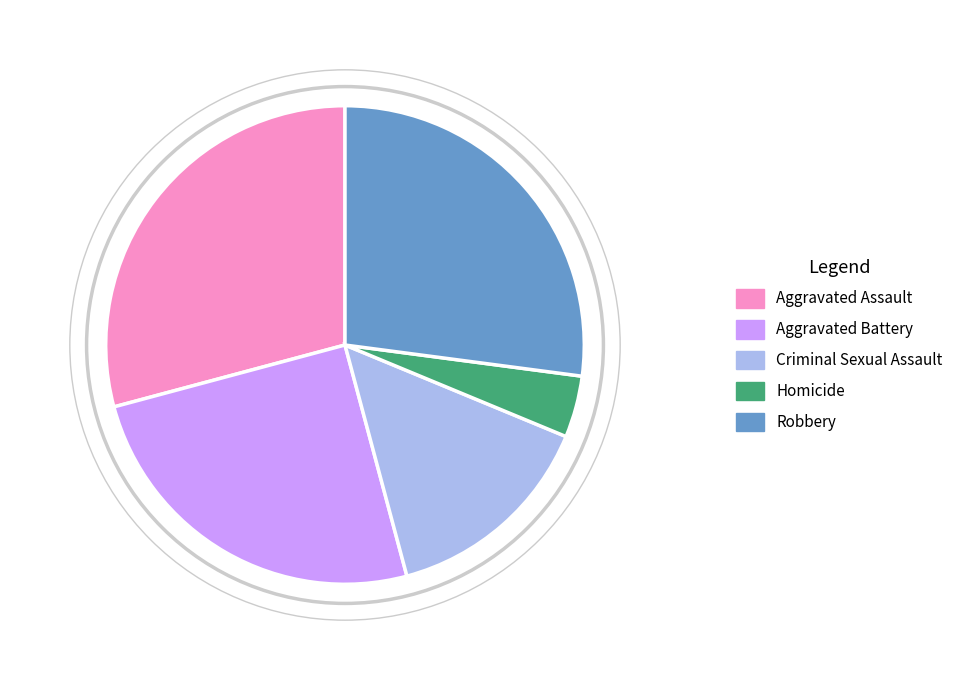

Combined, do Aggravated Assault and Aggravated Battery account for over 50%?

Yes